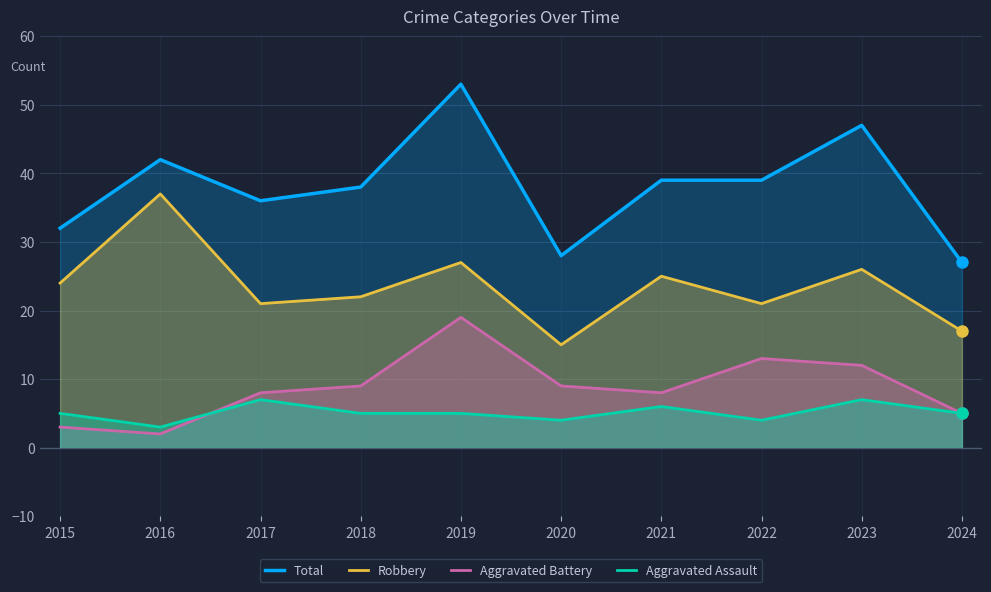

Which series has the largest total across all categories?

Total